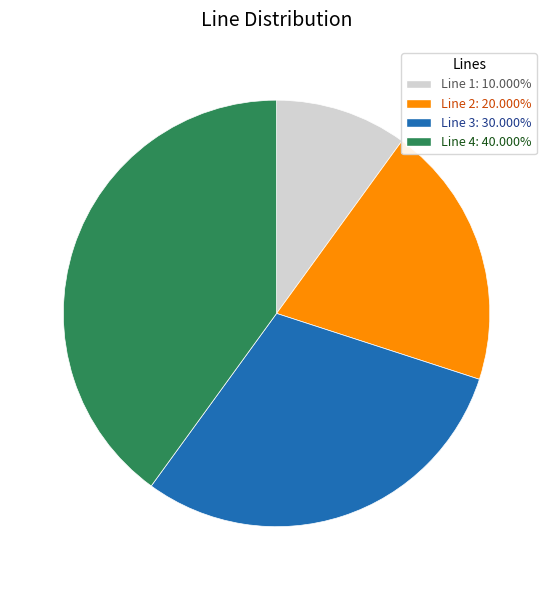

Do Line 2: 20.000% and Line 1: 10.000% together represent more than half of the pie?

No